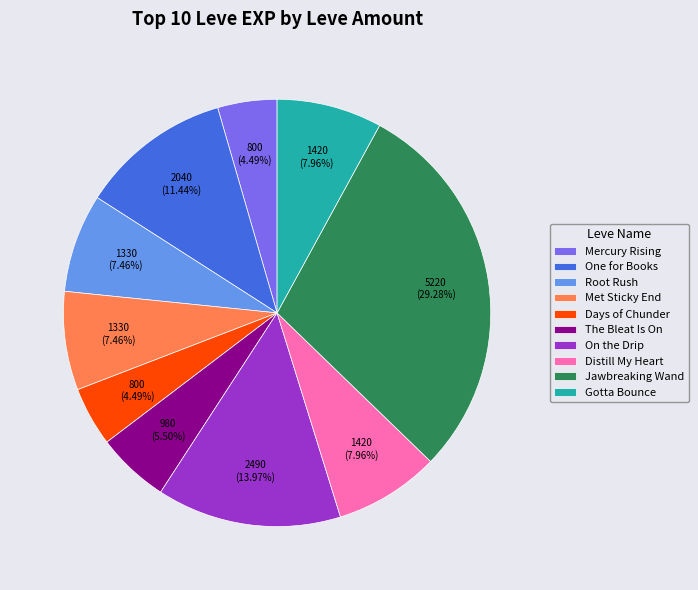

To the nearest percent, what is the average slice percentage?

10%